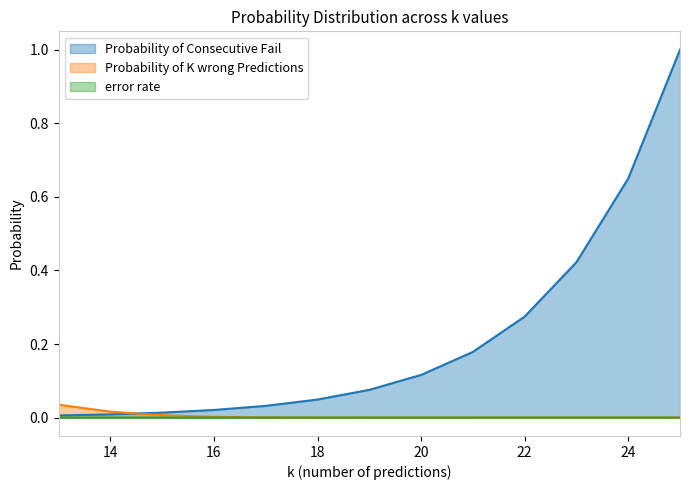

What are all the series names shown in the legend?

Probability of Consecutive Fail, Probability of K wrong Predictions, error rate